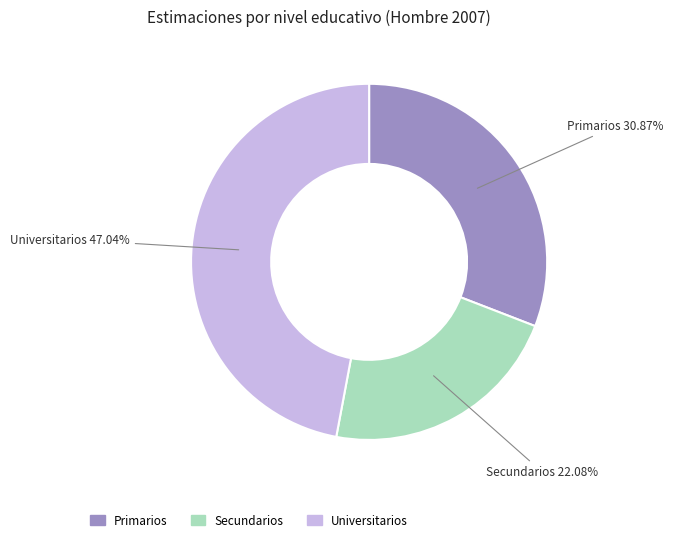

To the nearest percent, what is the average slice percentage?

33%